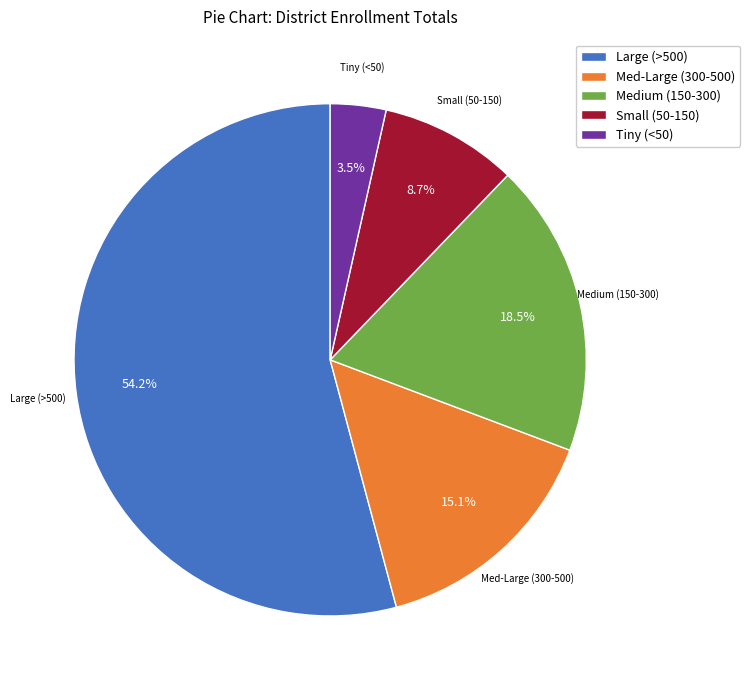

What is the largest slice in the pie chart?

Large (>500)